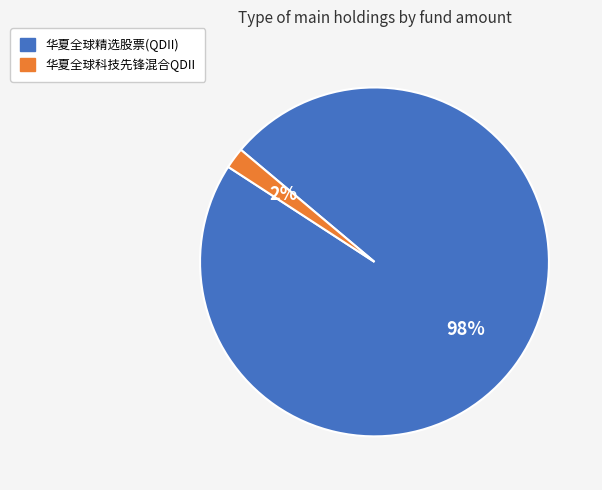

Is there any slice that represents more than half of the pie?

Yes